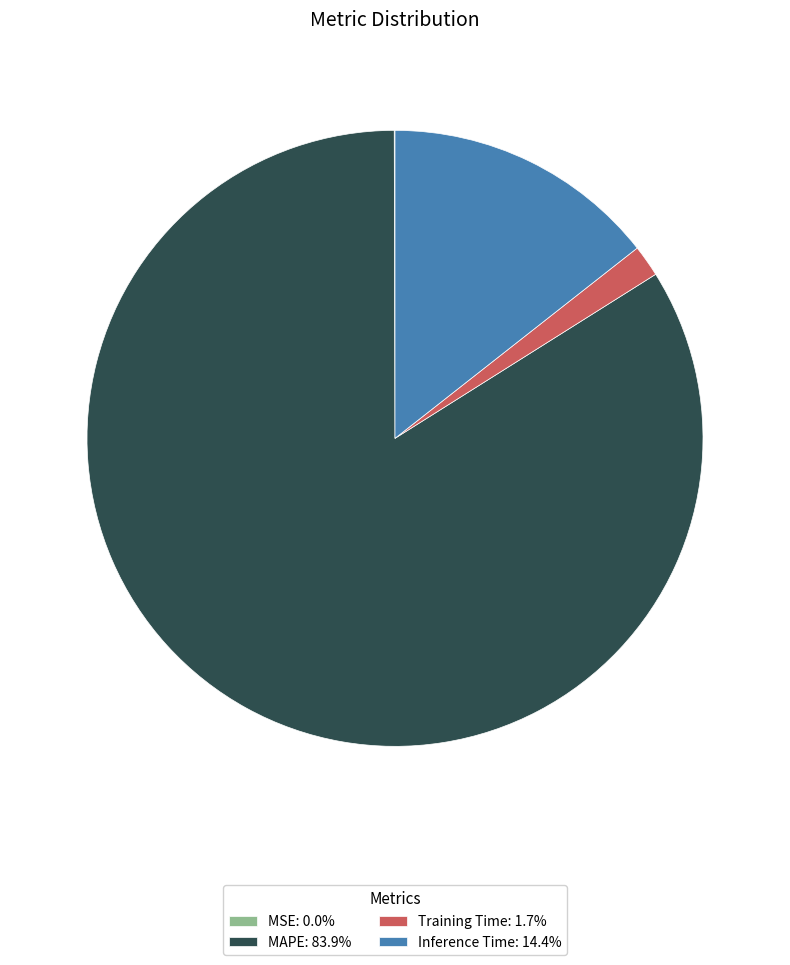

Is the sum of Training Time: 1.7% and MAPE: 83.9% greater than half?

Yes